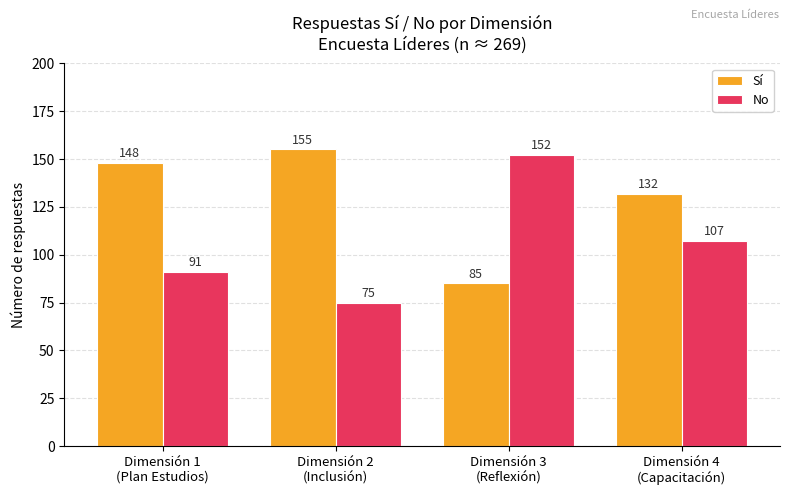

Which series has the largest total across all categories?

Sí